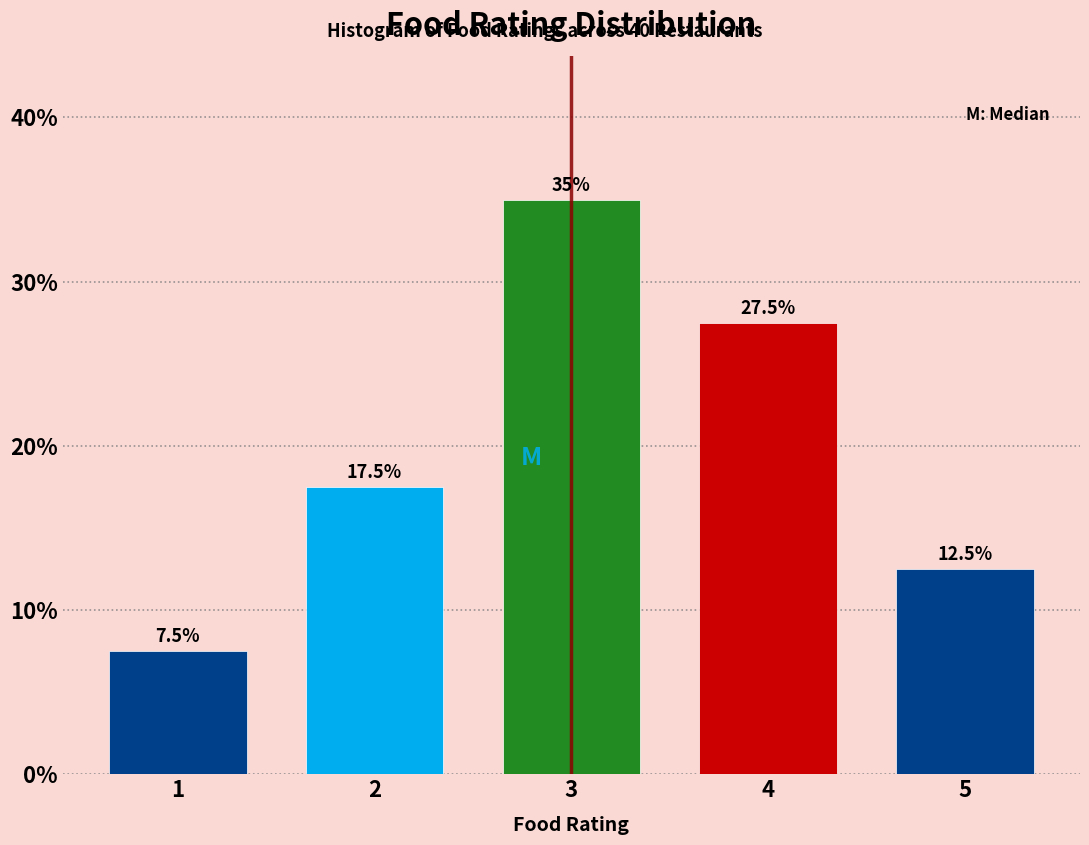

Which range on the x-axis has the tallest bar?

2.5 to 3.5